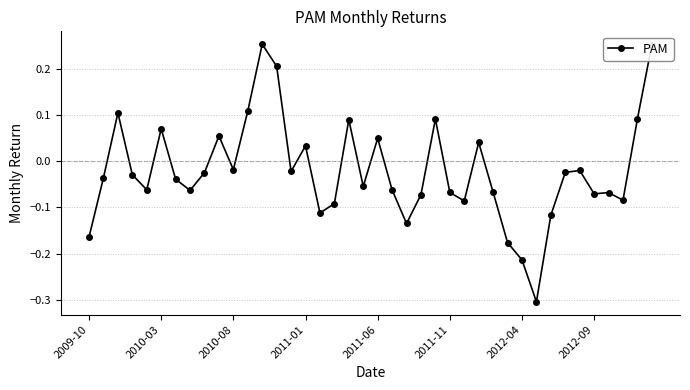

What is the difference between the maximum and minimum values?

0.6